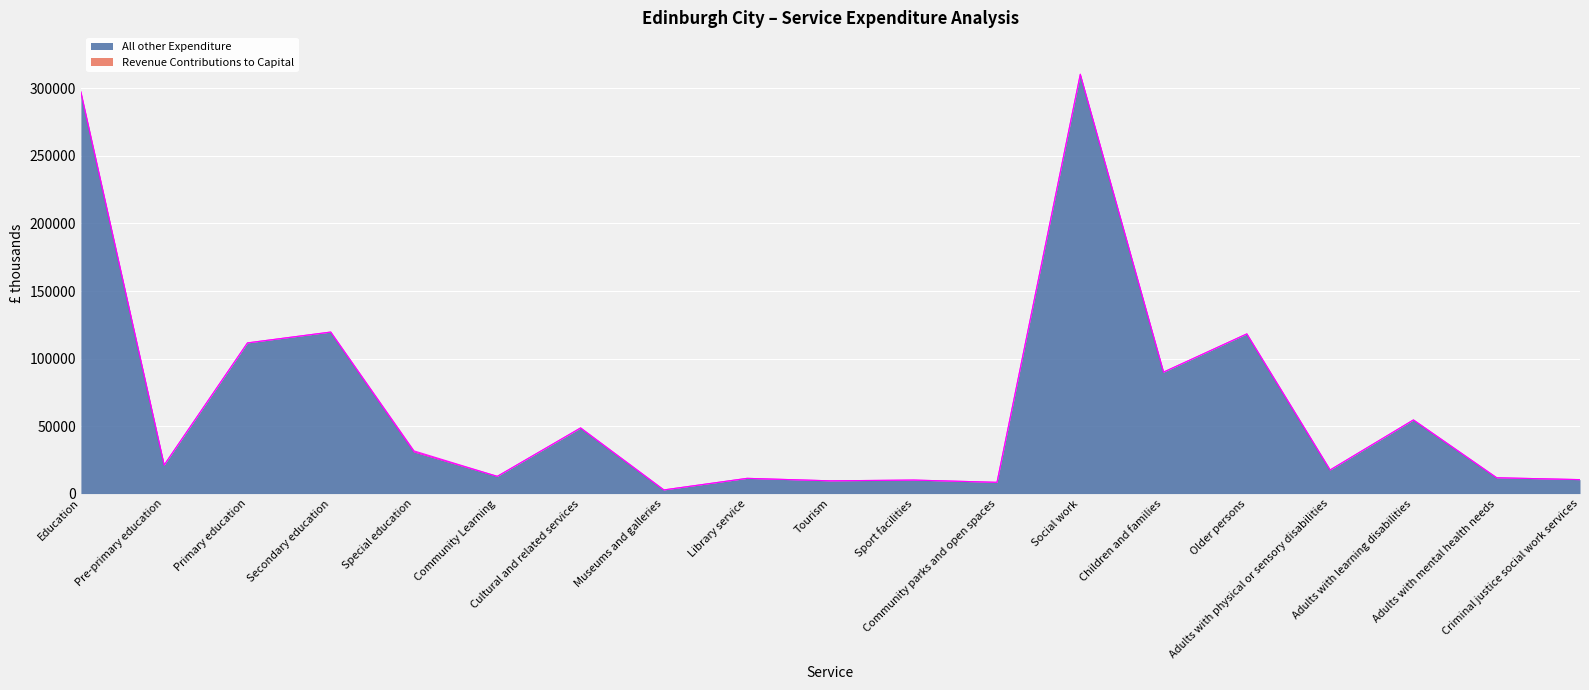

At which category does the data reach its first local peak?

Secondary education